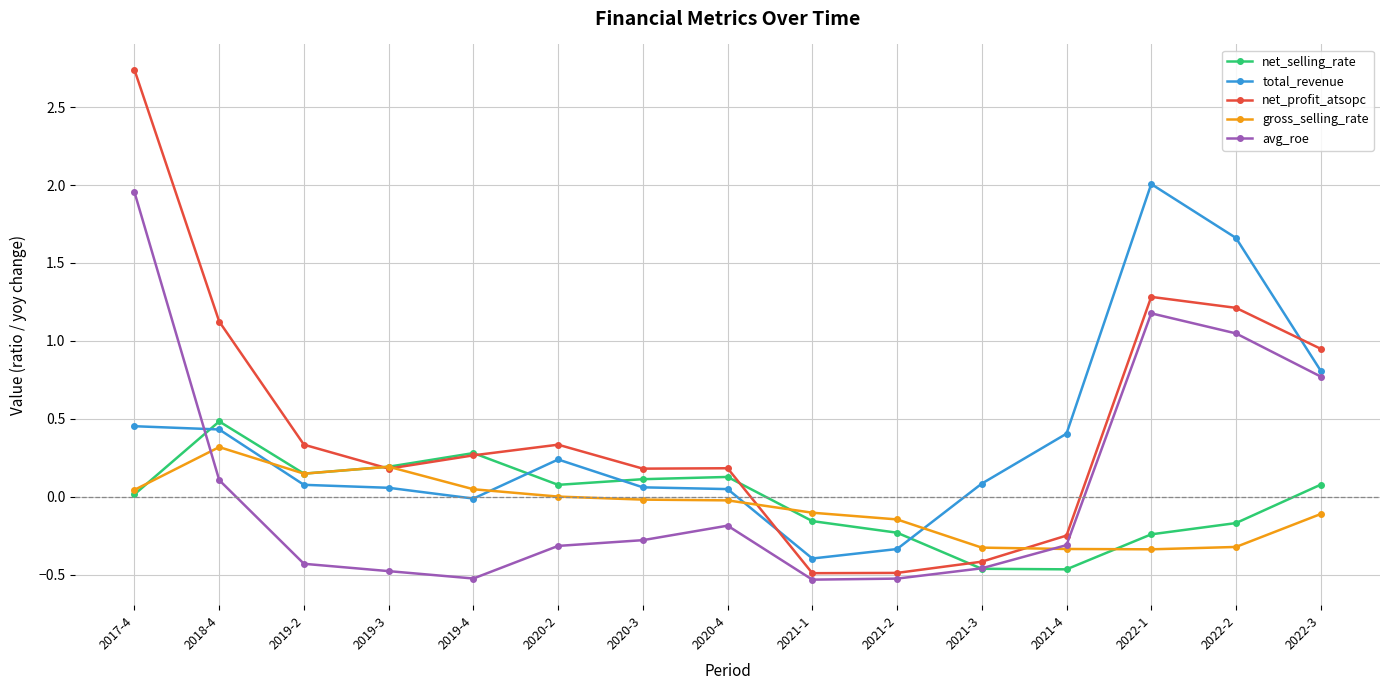

Which series has the largest total across all categories?

net_profit_atsopc